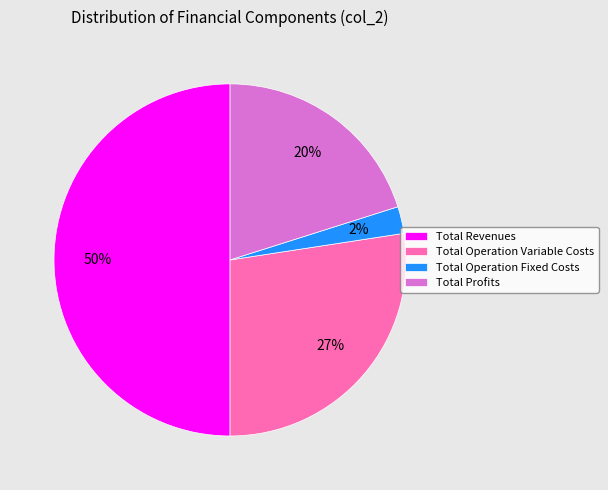

Is the sum of Total Operation Fixed Costs and Total Profits greater than half?

No